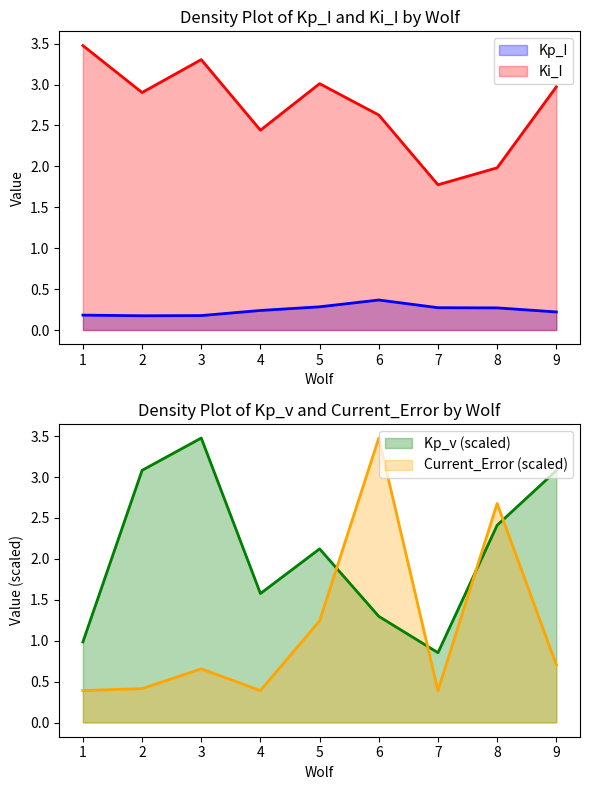

What are all the series names shown in the legend?

Kp_I, Ki_I, Kp_v, Current_Error